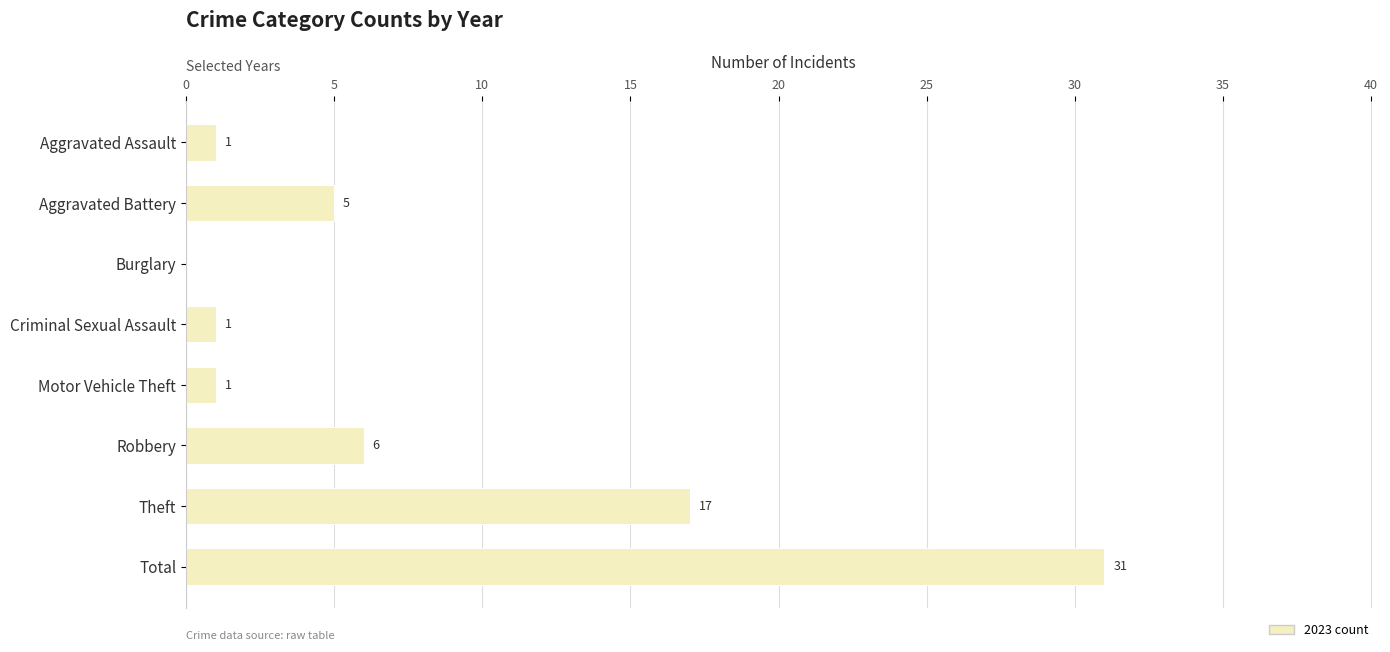

Reading bottom to top, list all the values displayed in this chart.

Total=31	Theft=17	Robbery=6	Motor Vehicle Theft=1	Criminal Sexual Assault=1	Burglary=0	Aggravated Battery=5	Aggravated Assault=1